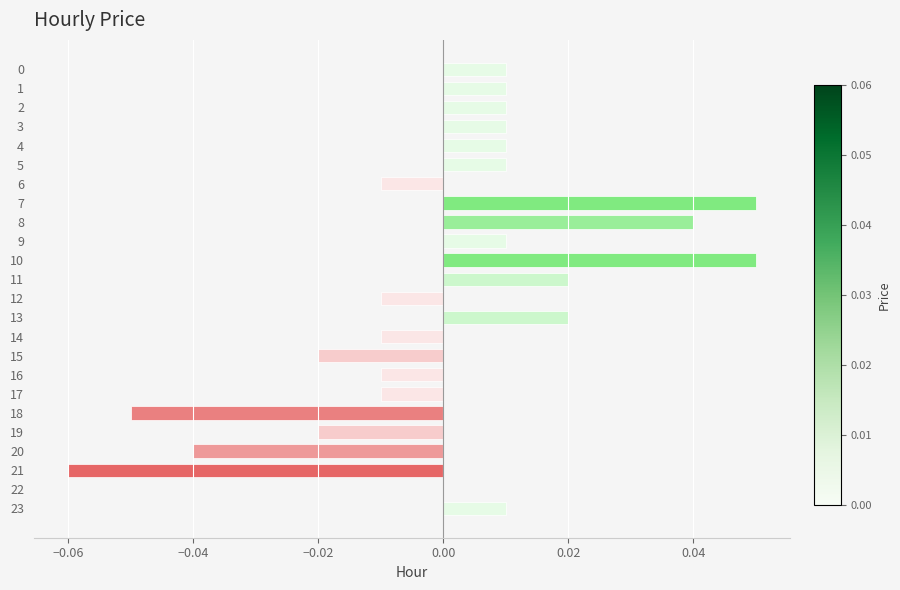

The chart shows a value of 0.0 at 11. True or false?

True